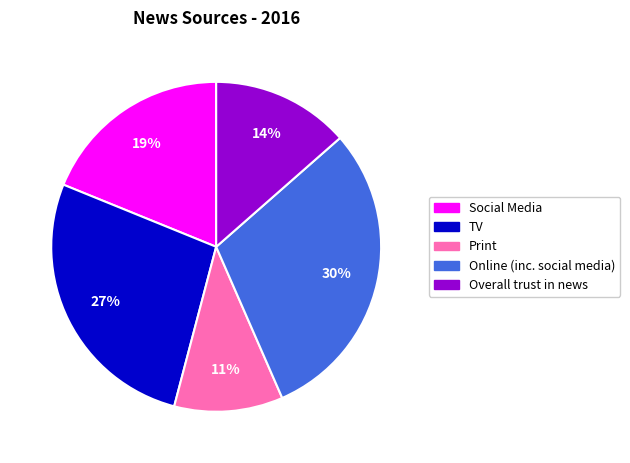

Do Online (inc. social media) and TV together represent more than half of the pie?

Yes